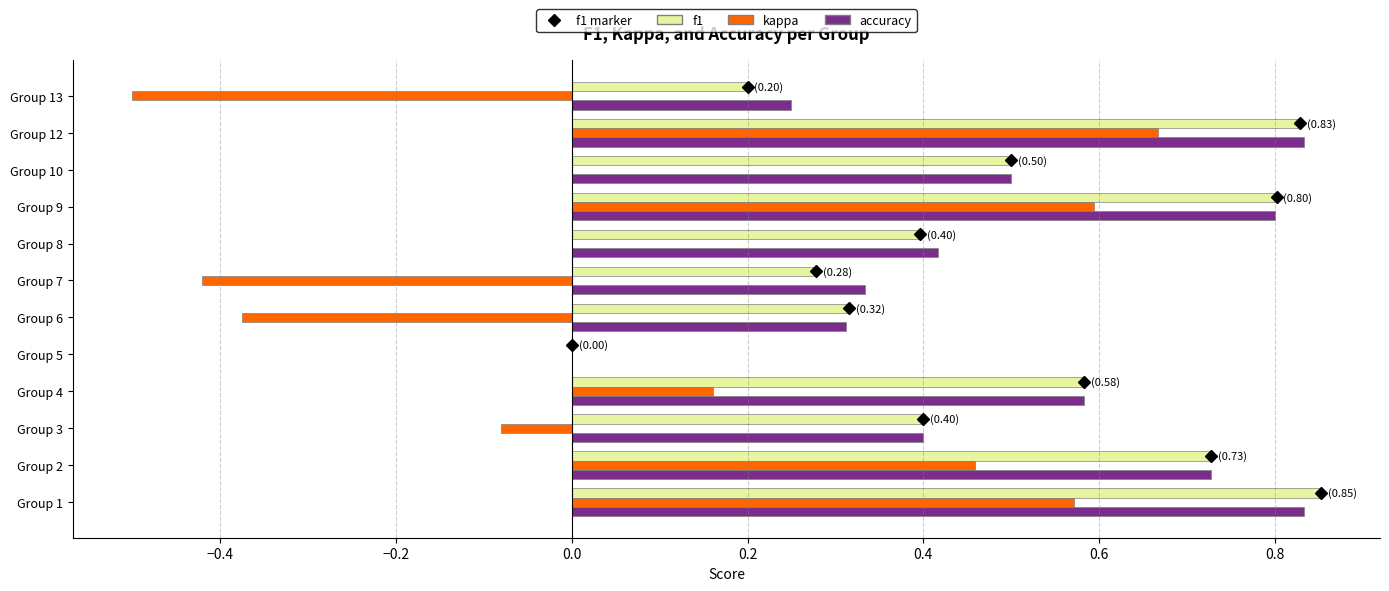

What is the sum of all accuracy values?

6.0